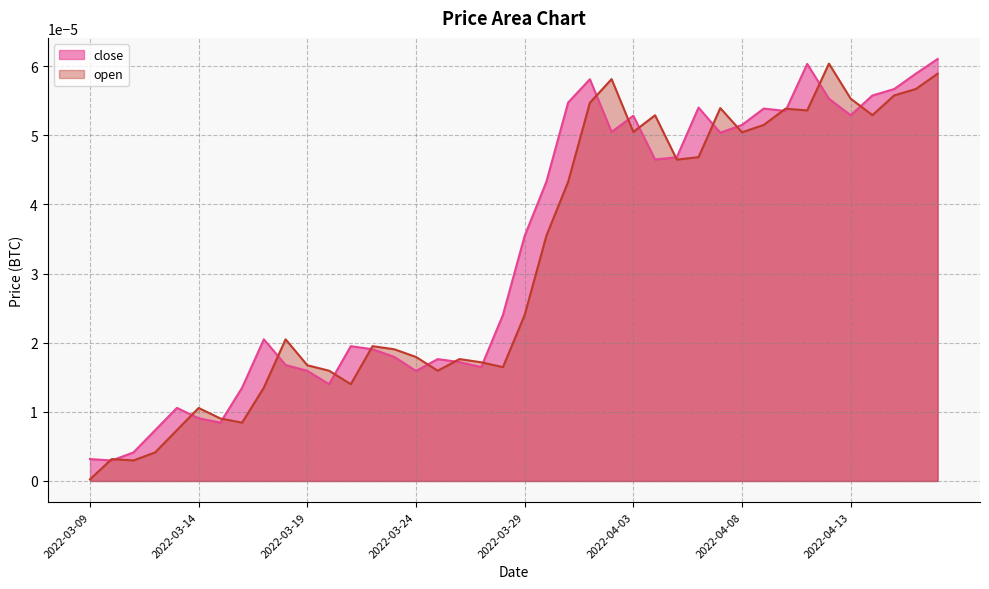

What are all the series names shown in the legend?

close, open